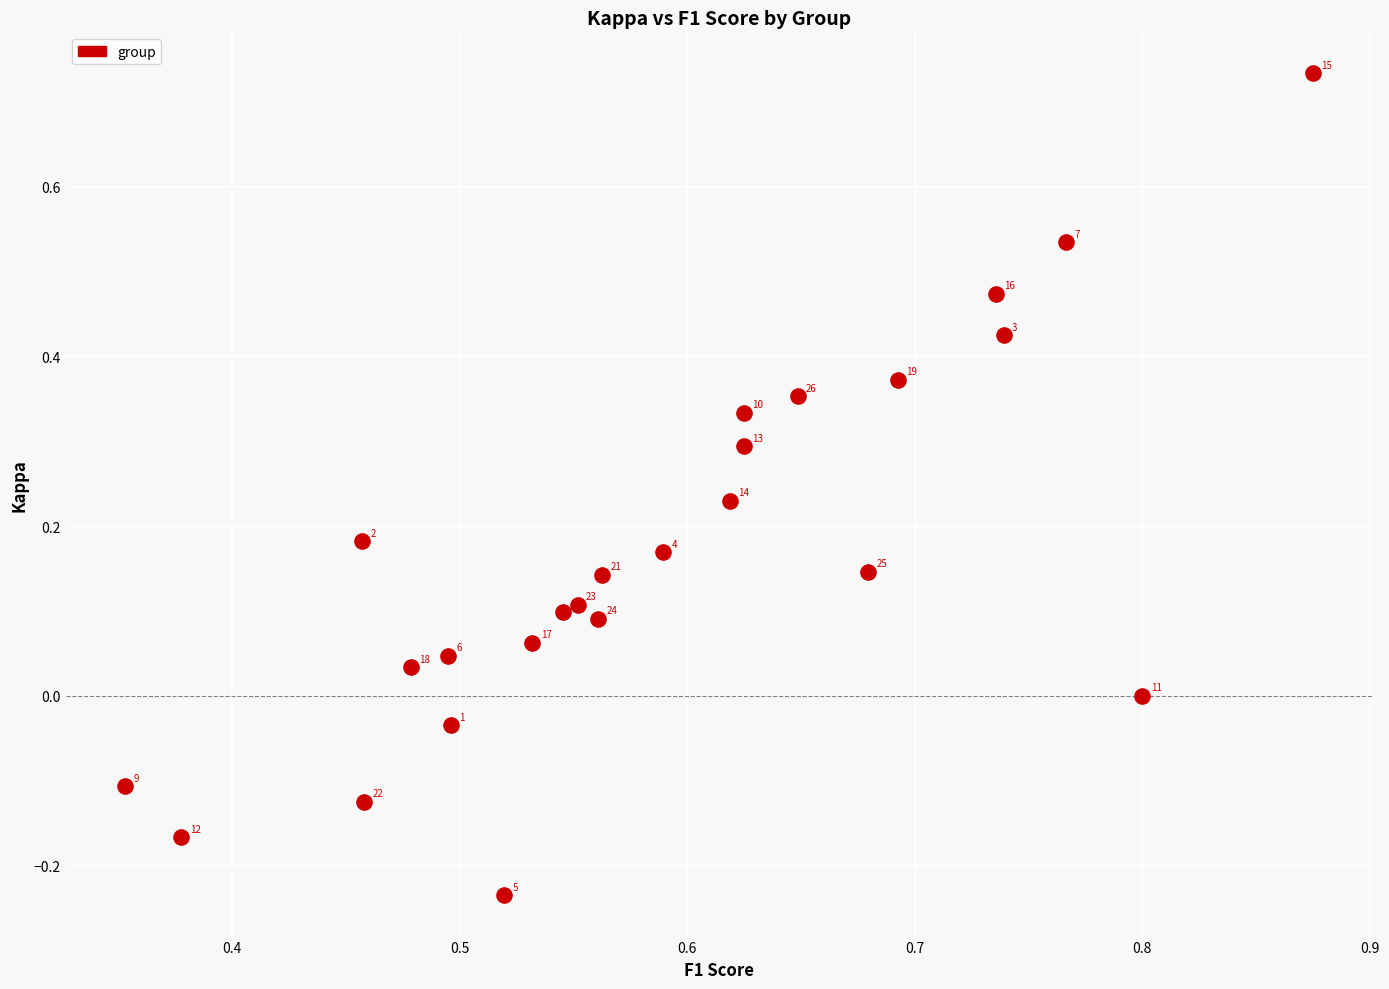

What is the range of Y values (max minus min)?

1.0